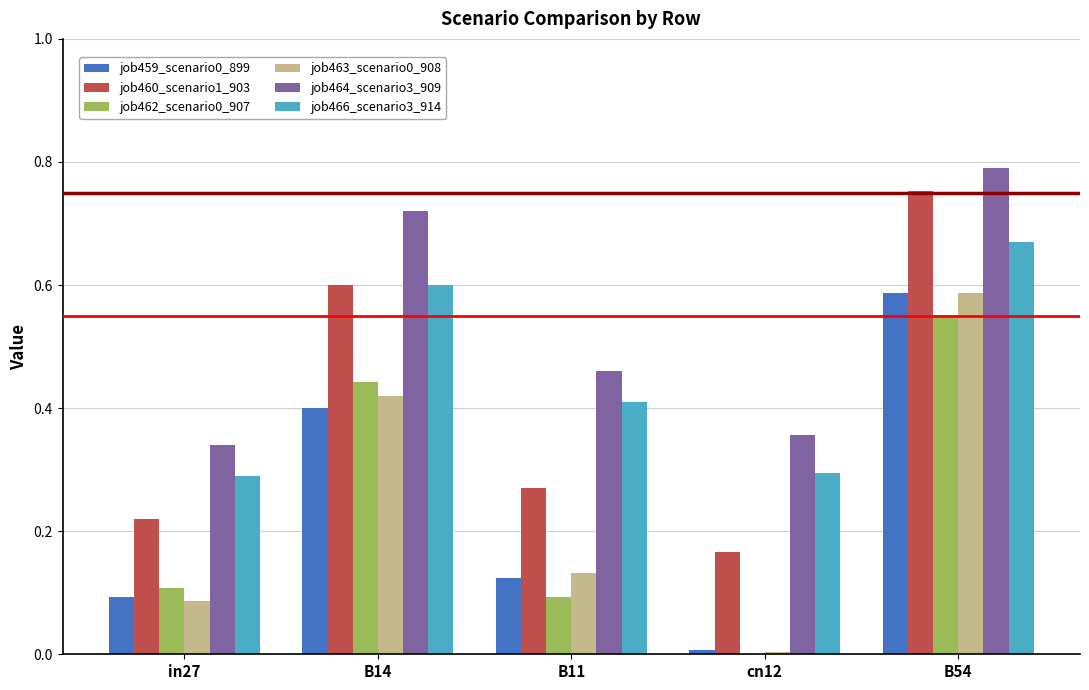

Which category has the highest value in the job463_scenario0_908 series?

B54